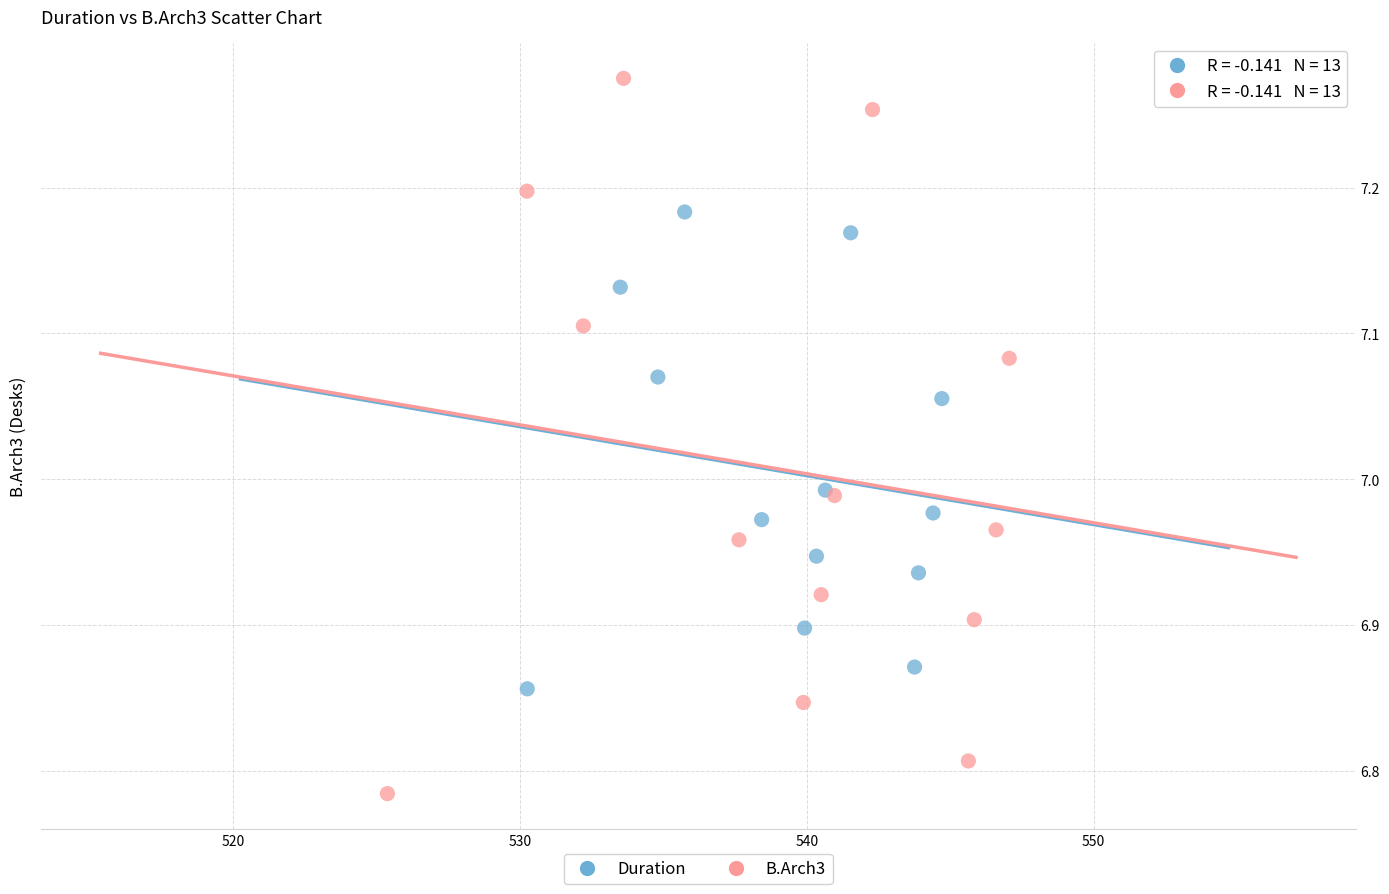

Which series has the widest spread of Y values?

B.Arch3